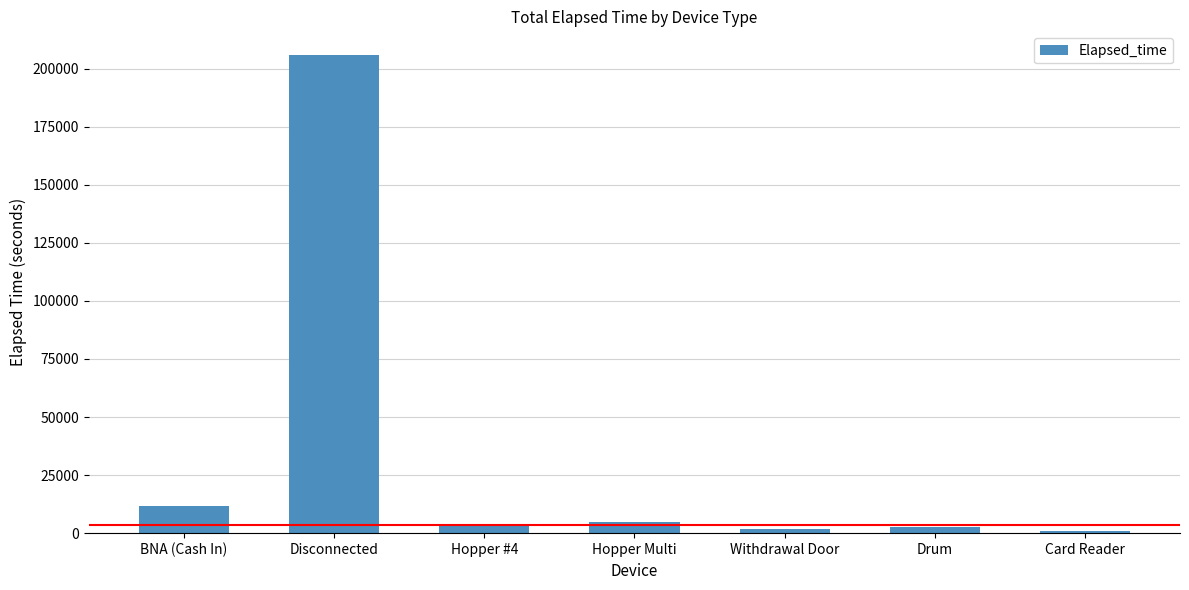

How many bars are there in total?

7